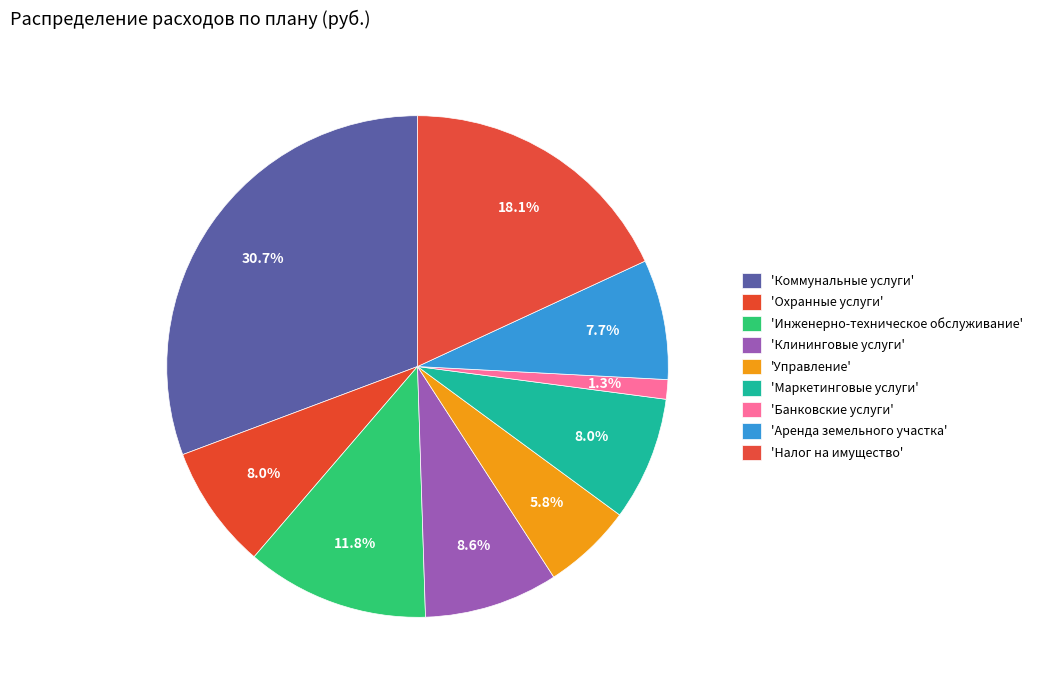

How many segments does this pie chart have?

9